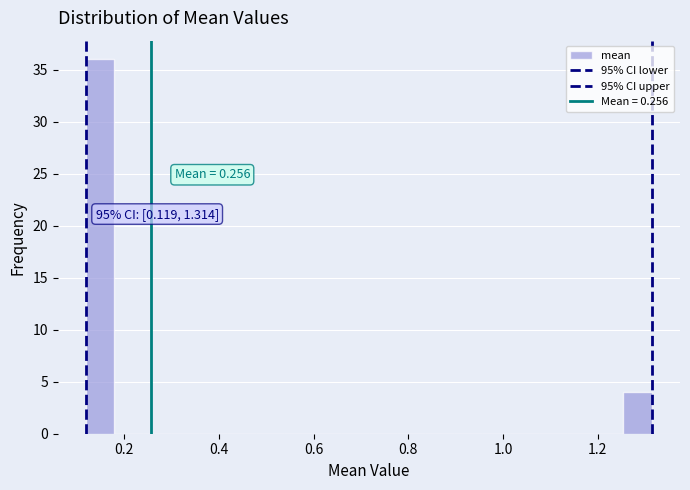

Around what value on the x-axis is the tallest bar? Give the approximate position of its centre, as read against the axis.

0.14